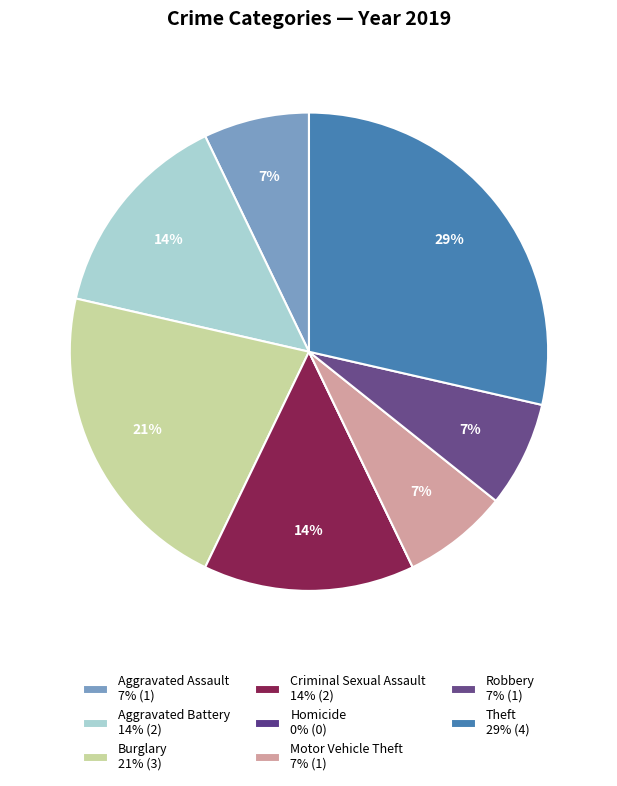

Does Homicide account for over 50% of the chart?

No